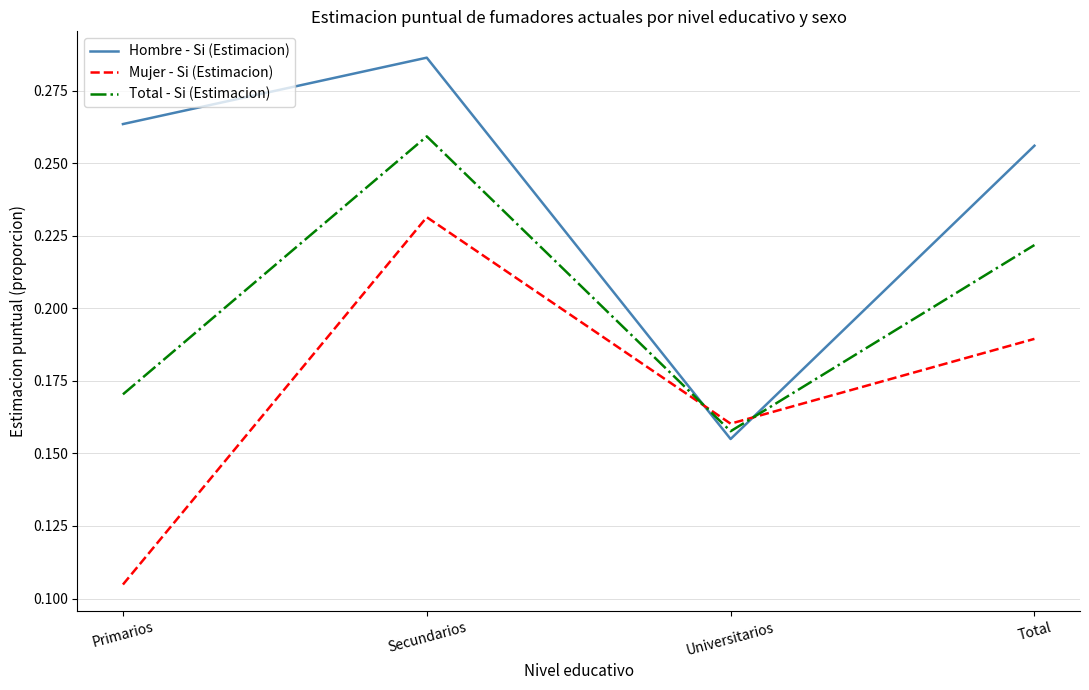

Which series changed the most between Primarios and Universitarios?

Hombre - Si (Estimacion)